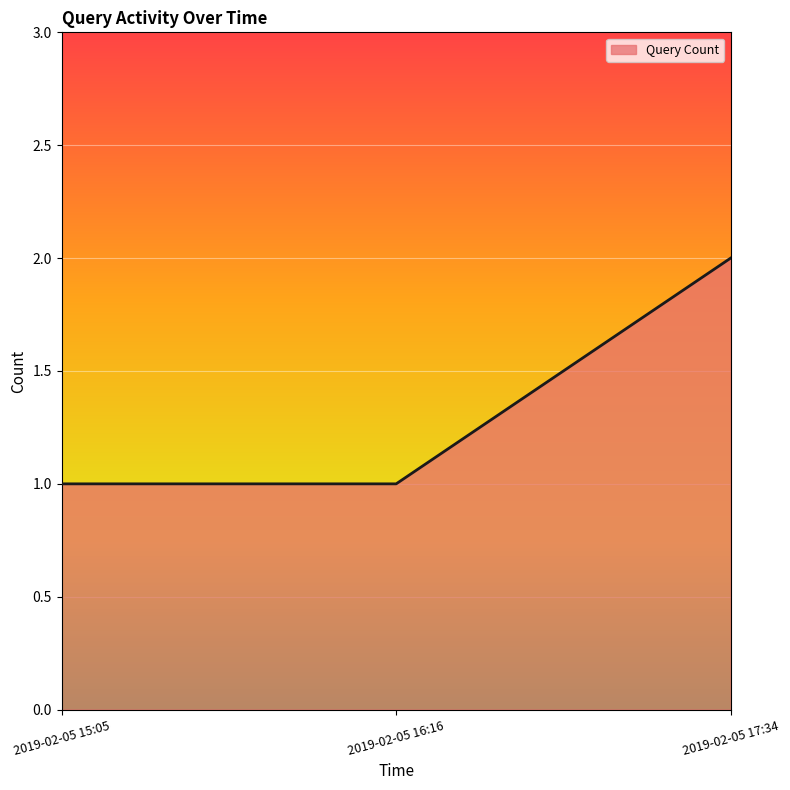

What is the difference between the maximum and second lowest values?

1